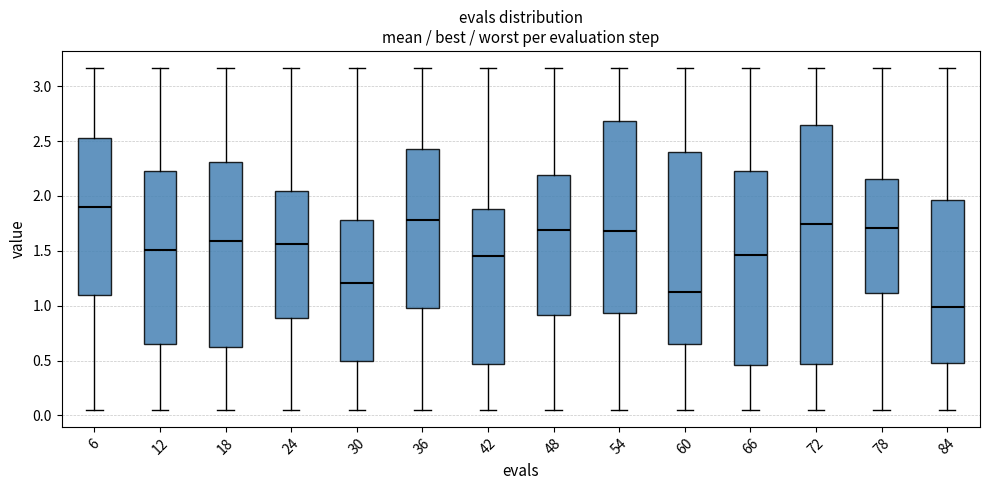

Reading left to right, transcribe this box plot: for each box, give where its median line is, the range the box spans, and where its two whiskers end, as read against the y-axis. The values are not printed on the chart, so give them approximately, as read against the axis.

6: median 1.90, box 1.10 to 2.55, whiskers 0.05 to 3.15
12: median 1.50, box 0.65 to 2.25, whiskers 0.05 to 3.15
18: median 1.60, box 0.65 to 2.30, whiskers 0.05 to 3.15
24: median 1.55, box 0.90 to 2.05, whiskers 0.05 to 3.15
30: median 1.20, box 0.50 to 1.80, whiskers 0.05 to 3.15
36: median 1.80, box 1.00 to 2.45, whiskers 0.05 to 3.15
42: median 1.45, box 0.45 to 1.90, whiskers 0.05 to 3.15
48: median 1.70, box 0.90 to 2.20, whiskers 0.05 to 3.15
54: median 1.70, box 0.95 to 2.70, whiskers 0.05 to 3.15
60: median 1.10, box 0.65 to 2.40, whiskers 0.05 to 3.15
66: median 1.45, box 0.45 to 2.25, whiskers 0.05 to 3.15
72: median 1.75, box 0.45 to 2.65, whiskers 0.05 to 3.15
78: median 1.70, box 1.10 to 2.15, whiskers 0.05 to 3.15
84: median 1.00, box 0.50 to 1.95, whiskers 0.05 to 3.15